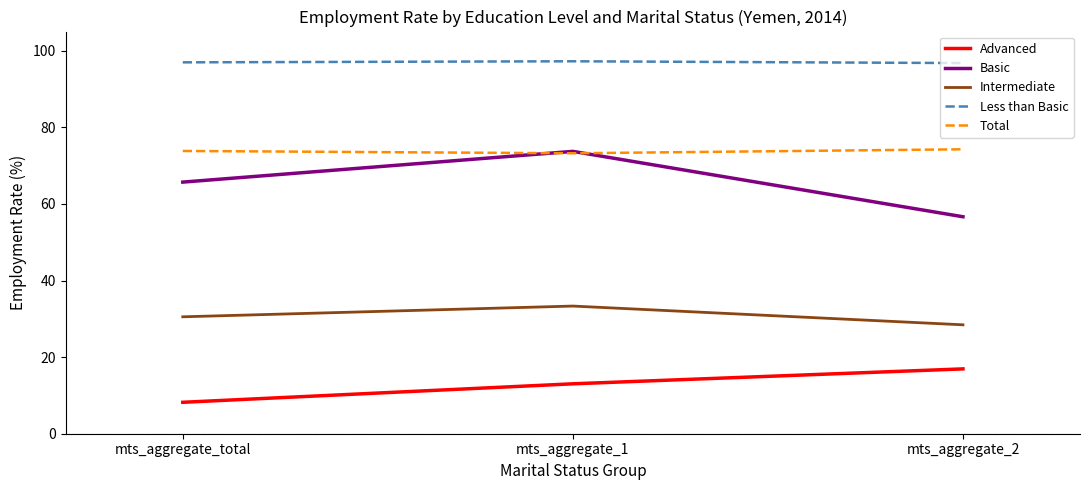

Is the value of Less than Basic at mts_aggregate_1 greater than the value of Basic at mts_aggregate_2?

Yes